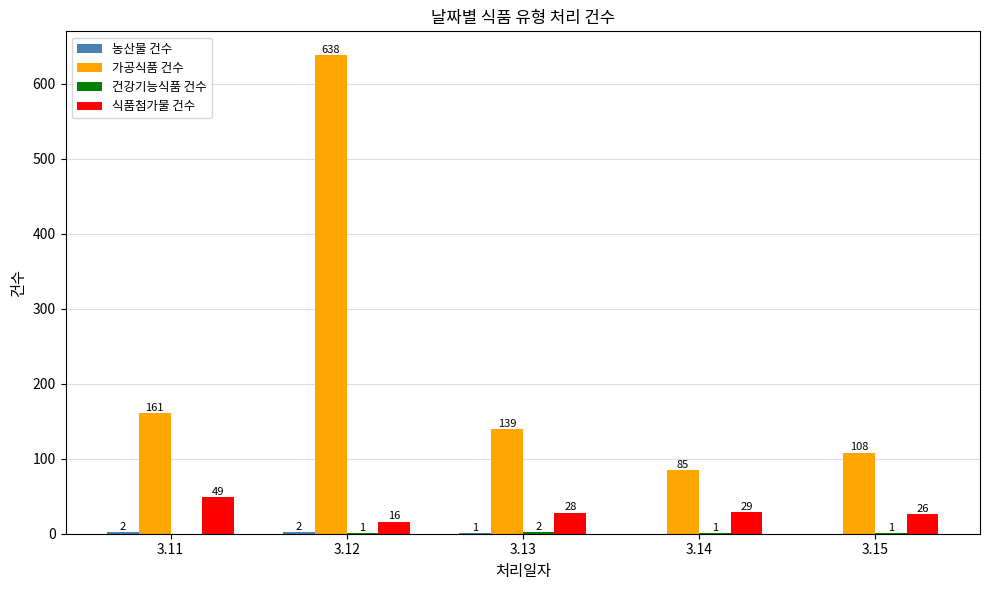

What is the total value across all series at 3.14?

115